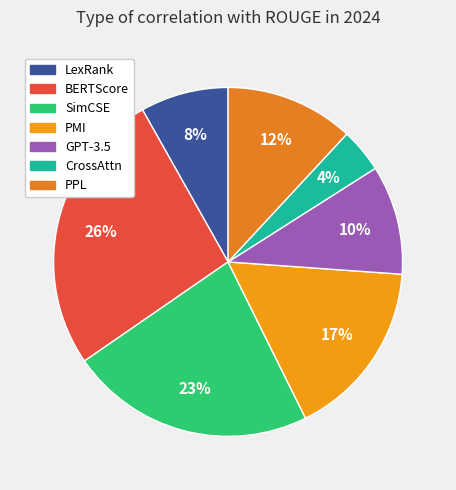

To the nearest percent, what percentage of the pie is PPL?

12%